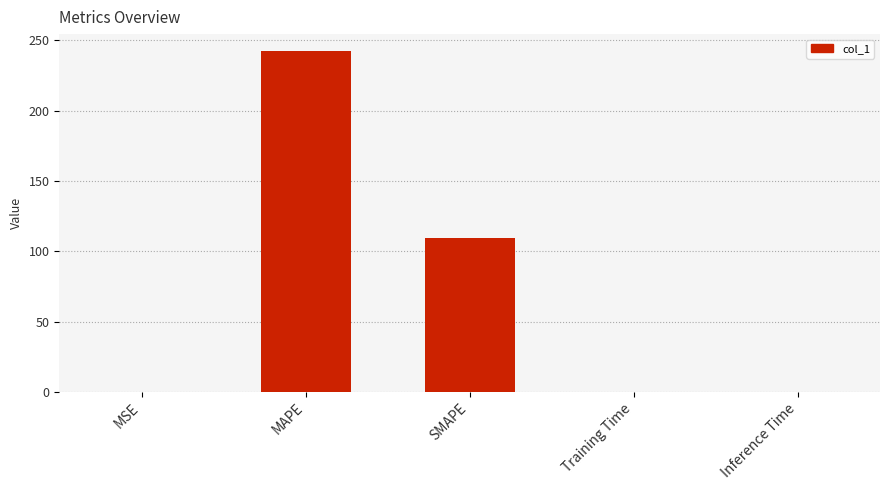

True or false: the data shows 95.5 at MAPE.

False